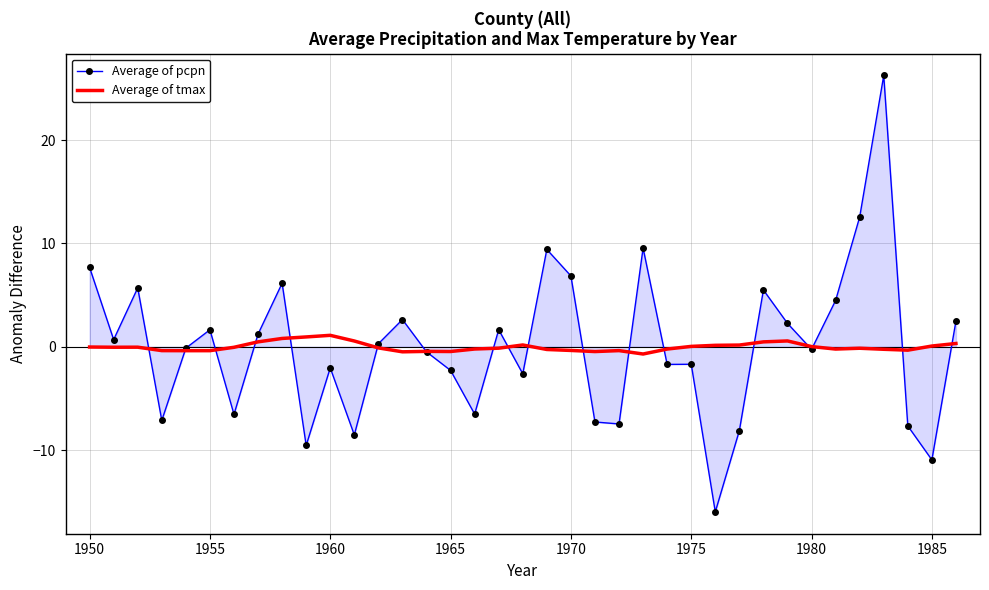

Which series has the largest range (max minus min)?

Average of pcpn